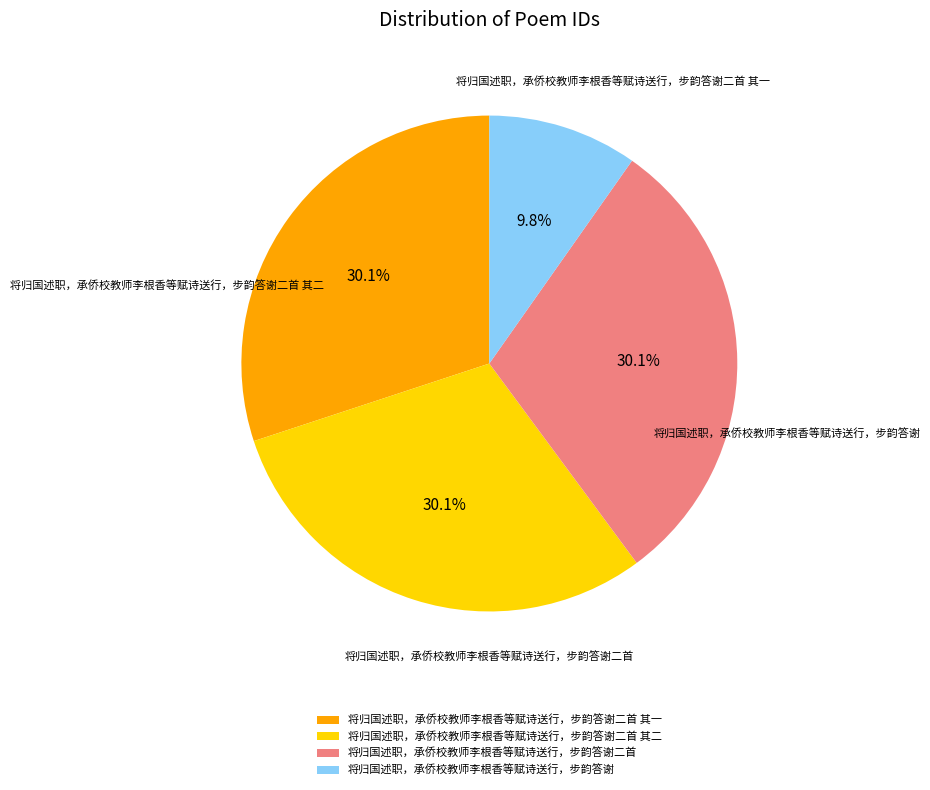

To the nearest percent, what is the difference between the largest and smallest slice percentages?

20%